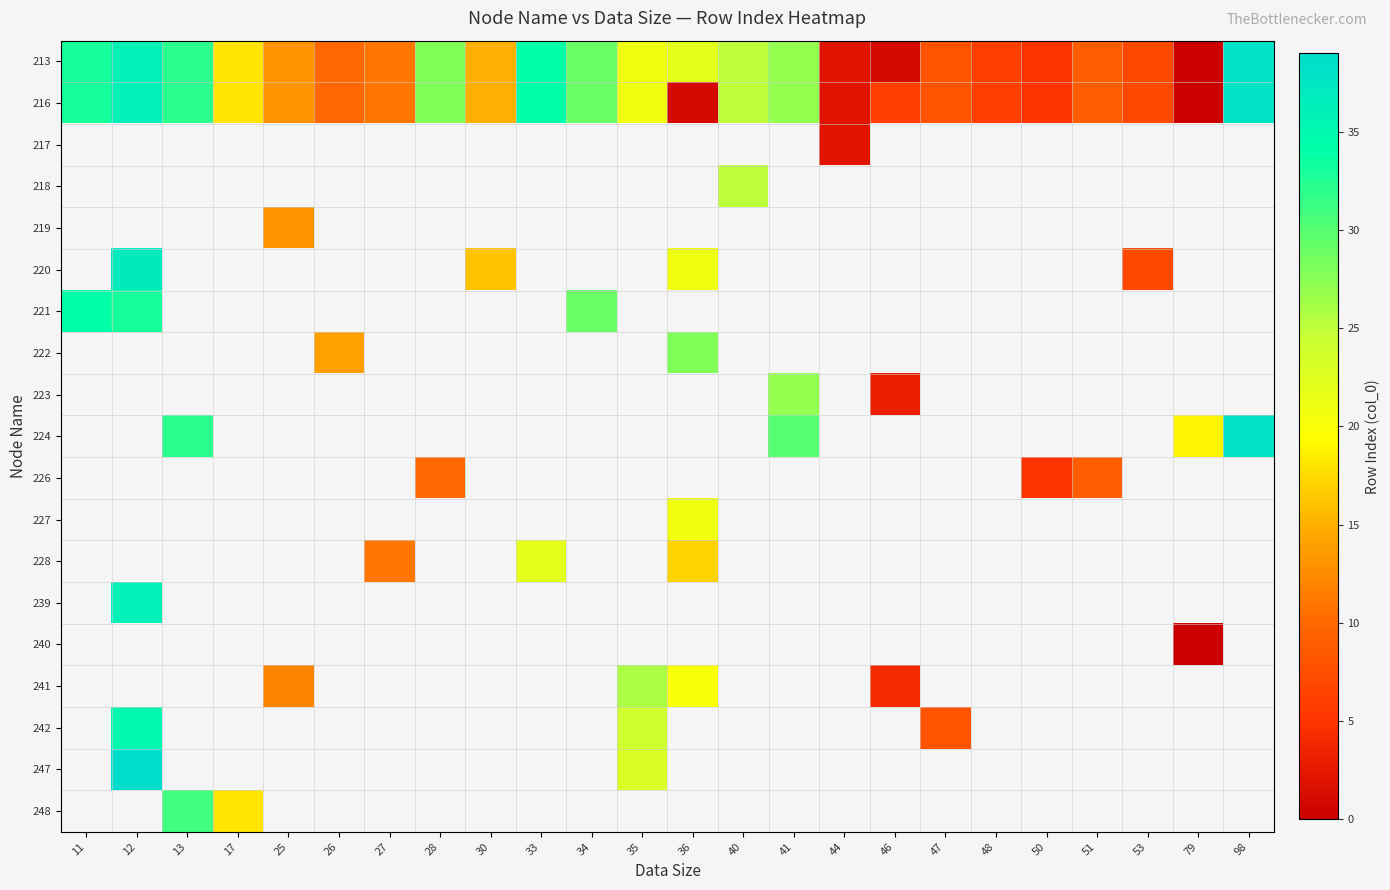

List the series in order of their peak value, highest first.

213, 216, 217, 218, 219, 220, 221, 222, 223, 224, 226, 227, 228, 239, 240, 241, 242, 247, 248